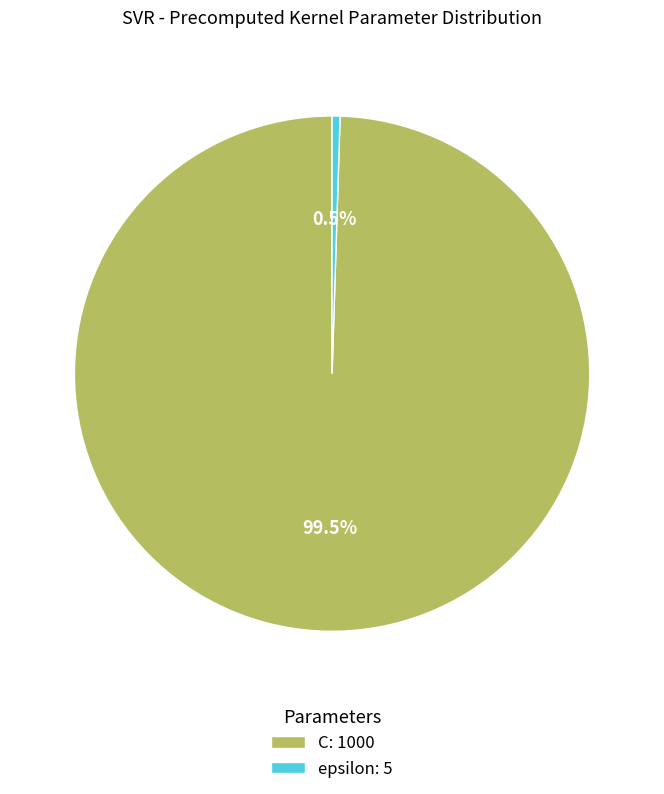

To the nearest percent, what is the average slice percentage?

50%